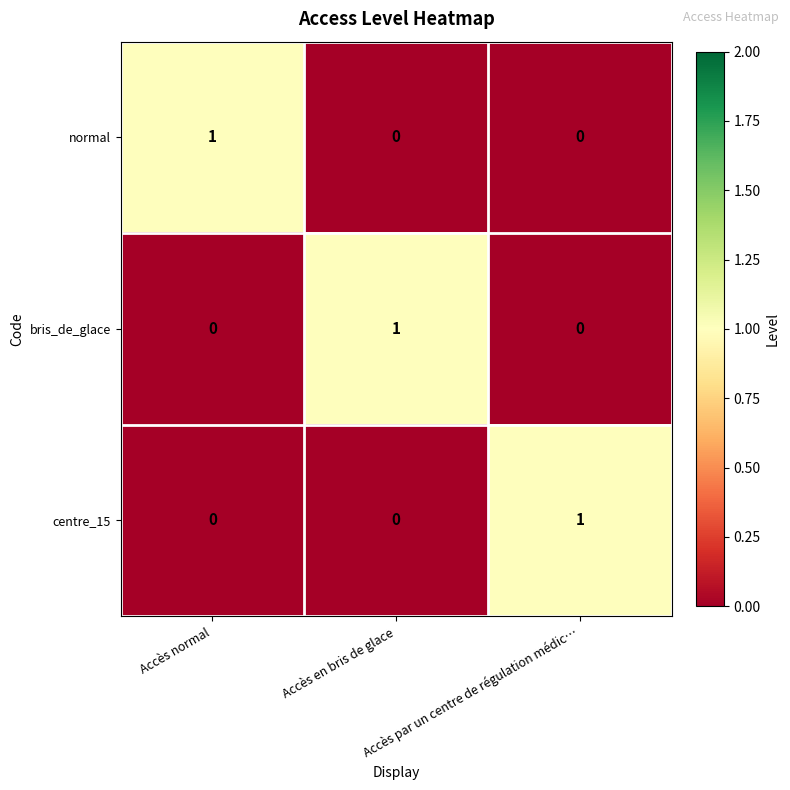

At how many categories does at least one series exceed 0?

3